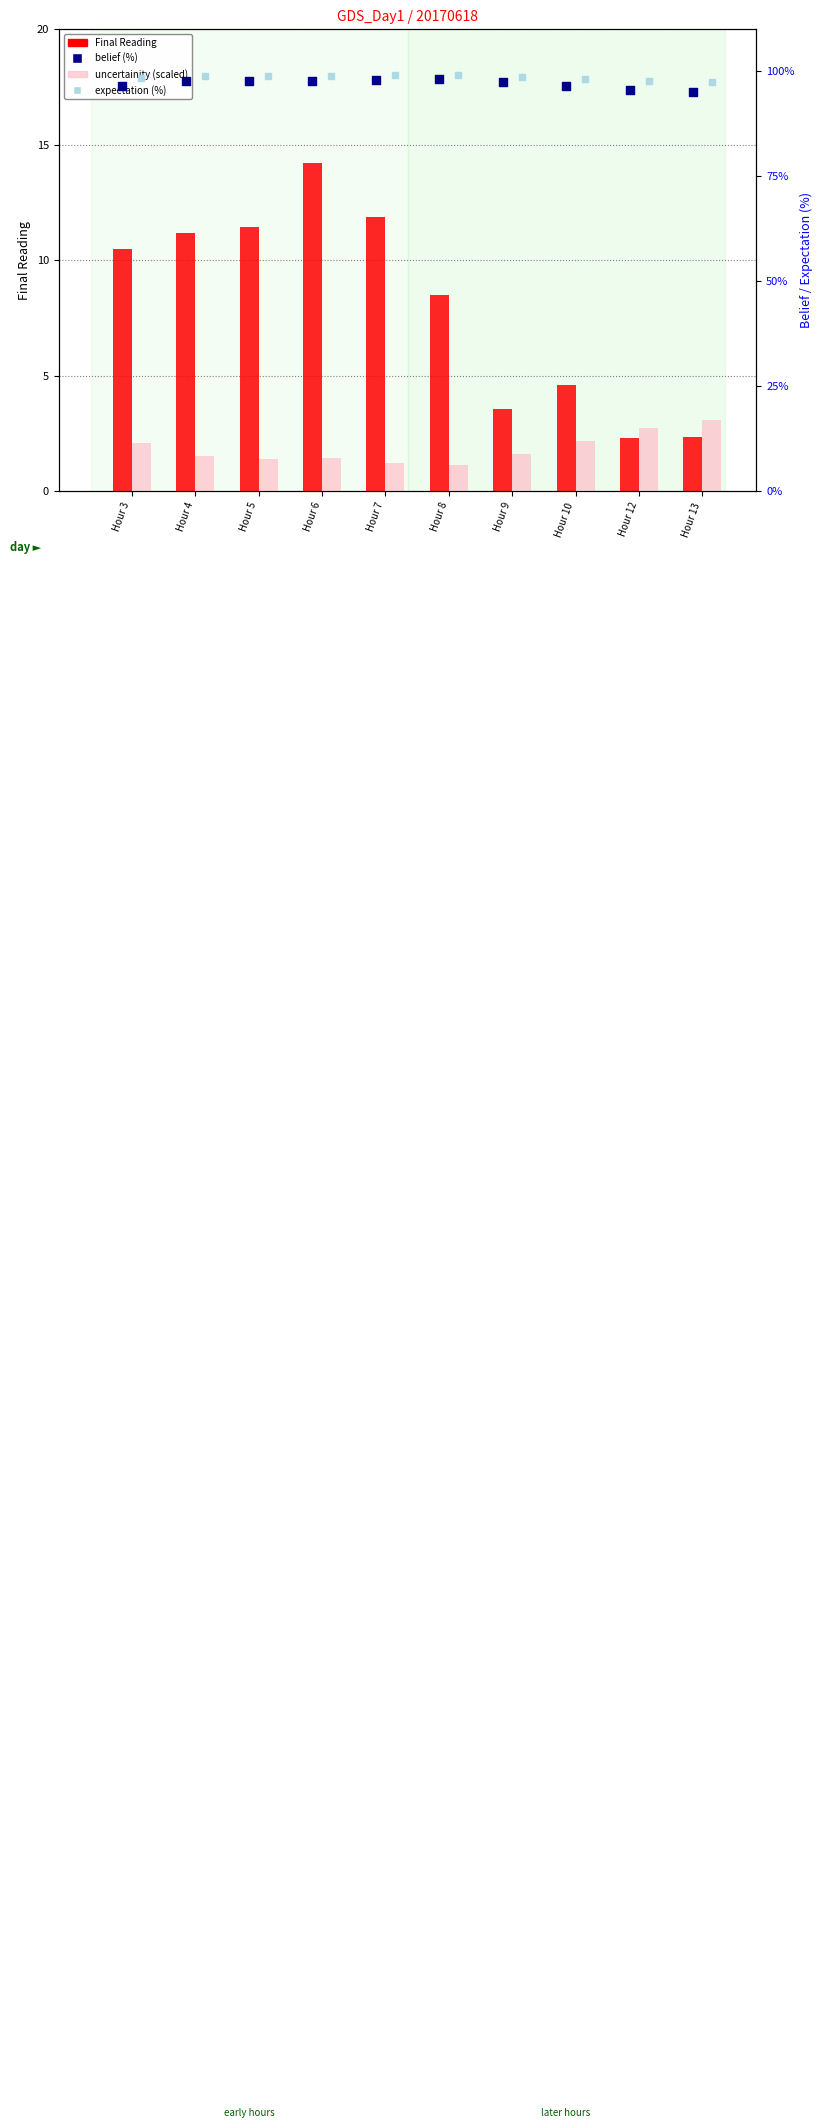

Which series has the largest Y range (max minus min)?

Final Reading